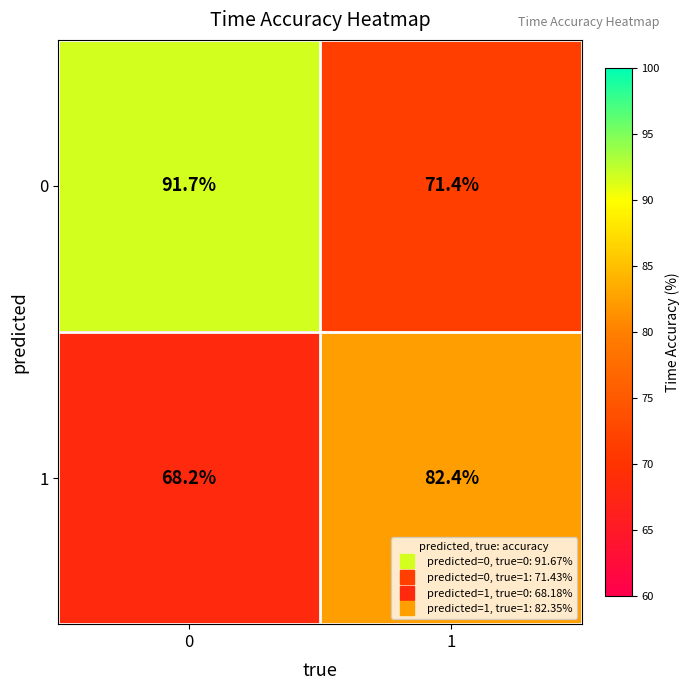

Which series has the widest spread of values?

0